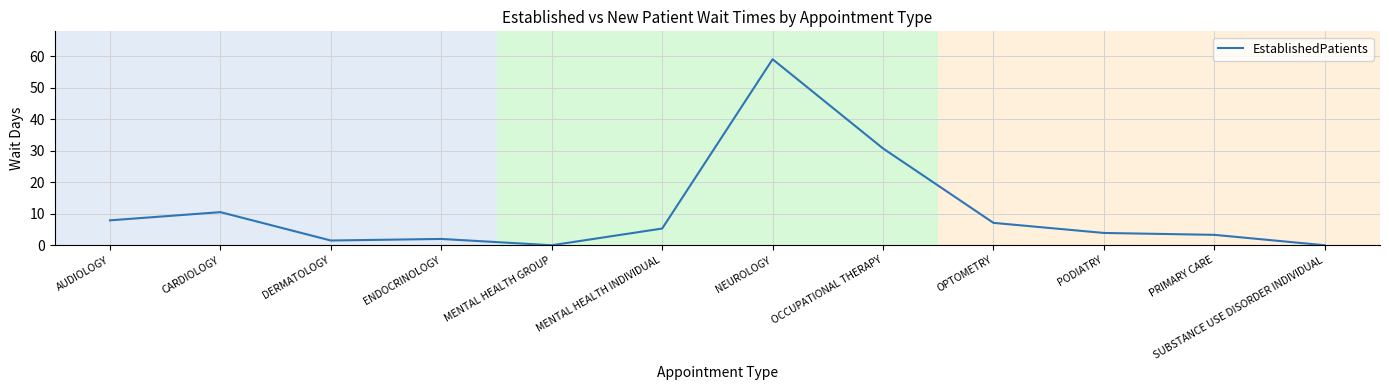

At which label is the value closest to 29?

OCCUPATIONAL THERAPY